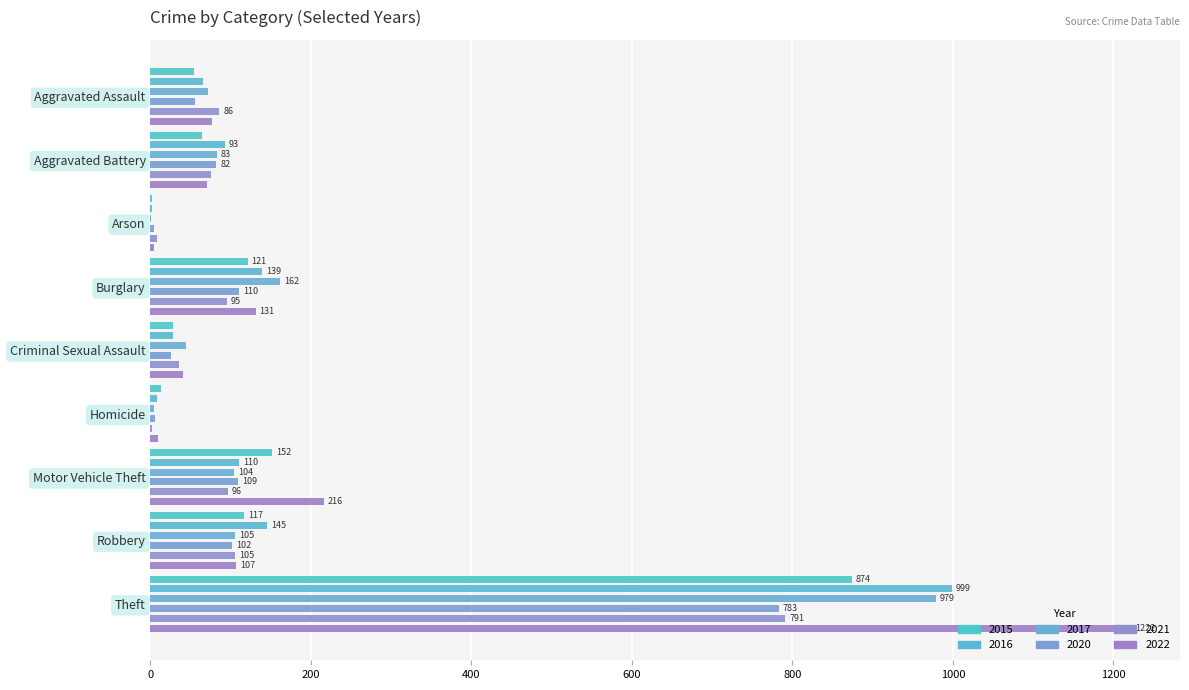

Reading left to right, extract all data points from this chart.

2015: 54	64	2	121	28	13	152	117	874
2016: 66	93	2	139	28	8	110	145	999
2017: 72	83	1	162	44	5	104	105	979
2020: 56	82	4	110	26	6	109	102	783
2021: 86	75	8	95	36	2	96	105	791
2022: 77	71	4	131	41	9	216	107	1222